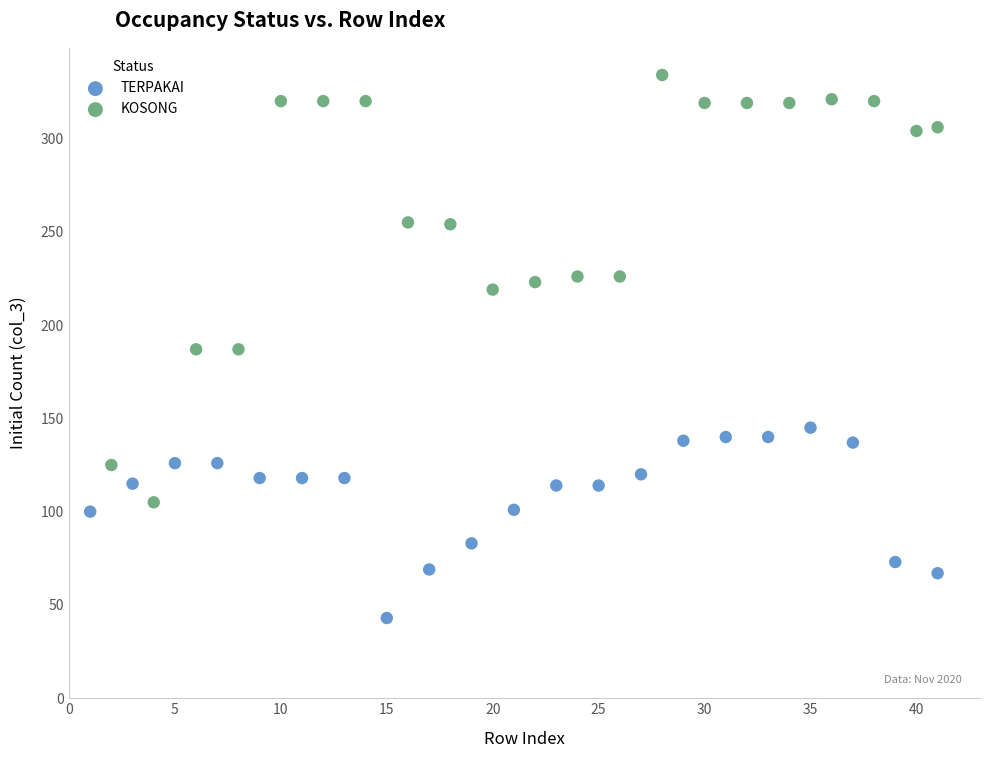

Which series has the largest Y range (max minus min)?

KOSONG